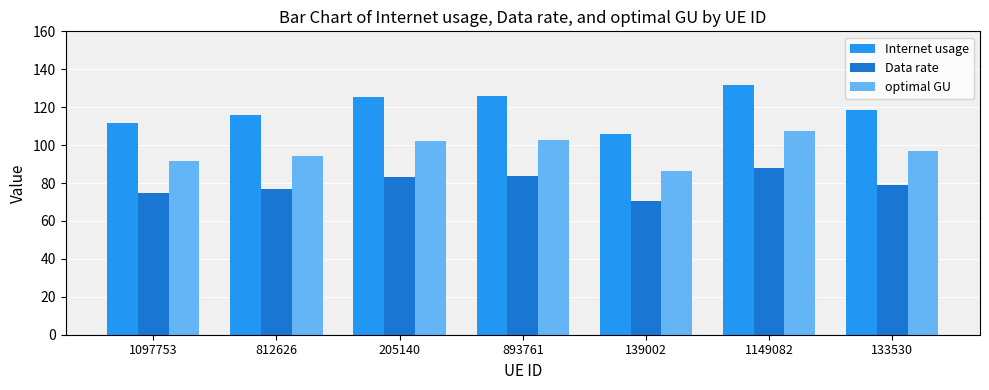

At 205140, list the series in order from largest to smallest.

Internet usage, optimal GU, Data rate